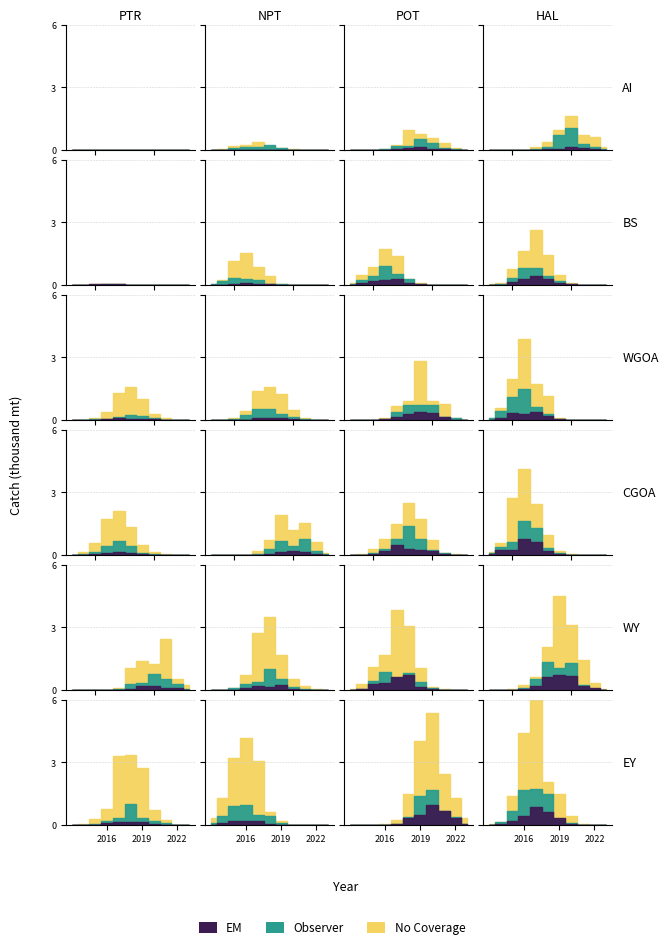

At 14, list the series in order from largest to smallest.

Observer, EM, No Coverage